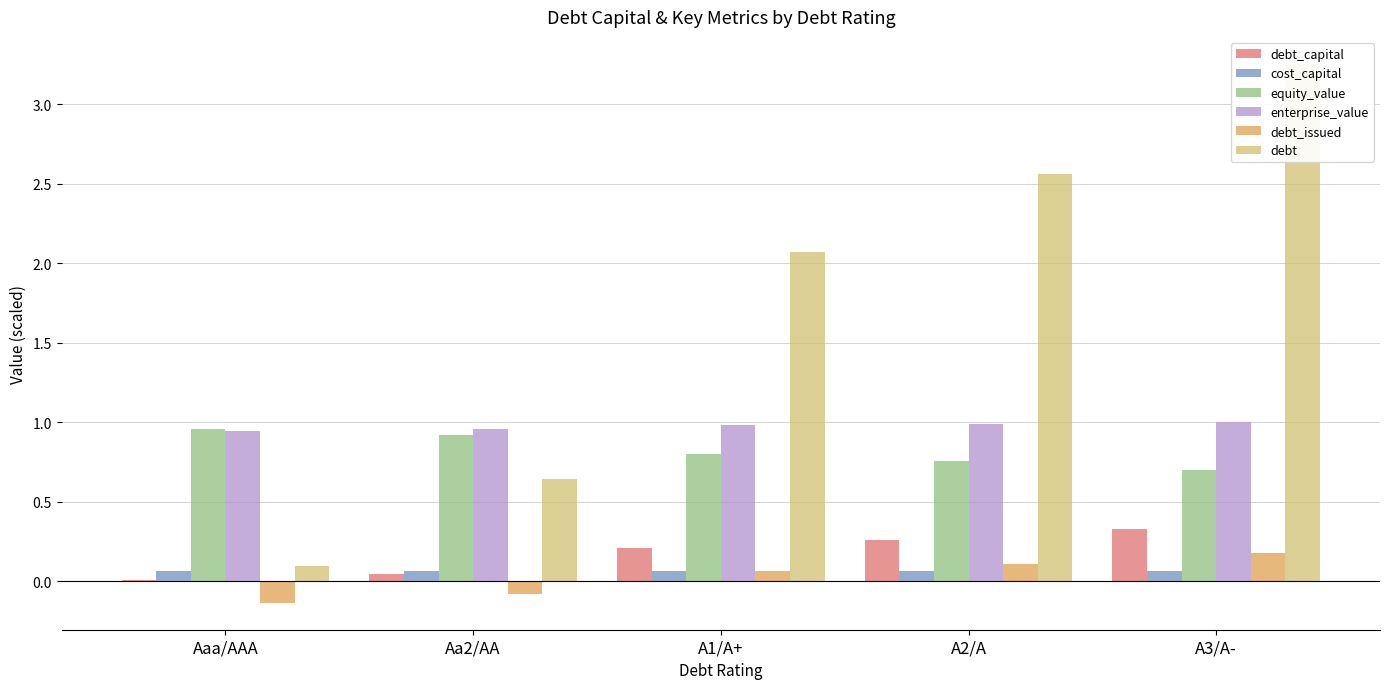

Reading left to right, list all the values displayed in this chart.

debt_capital: 0.0	0.0	0.2	0.3	0.3
cost_capital: 0.1	0.1	0.1	0.1	0.1
equity_value: 1.0	0.9	0.8	0.8	0.7
enterprise_value: 0.9	1.0	1.0	1.0	1.0
debt_issued: -0.1	-0.1	0.1	0.1	0.2
debt: 0.1	0.6	2.1	2.6	3.3